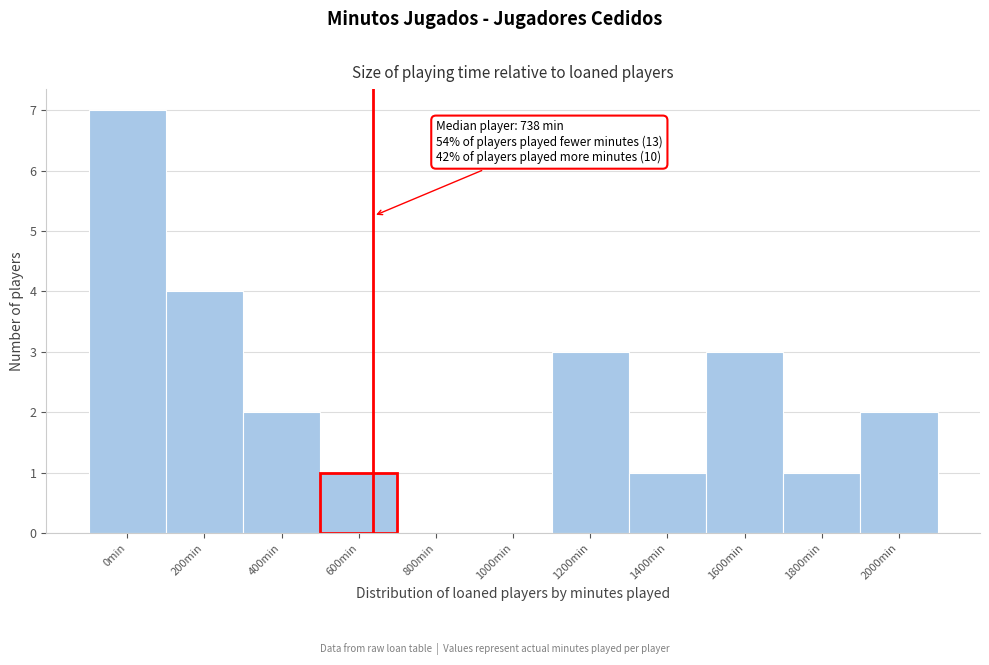

Reading right to left, what are all the values shown in this chart?

2000min=2	1800min=1	1600min=3	1400min=1	1200min=3	1000min=0	800min=0	600min=1	400min=2	200min=4	0min=7